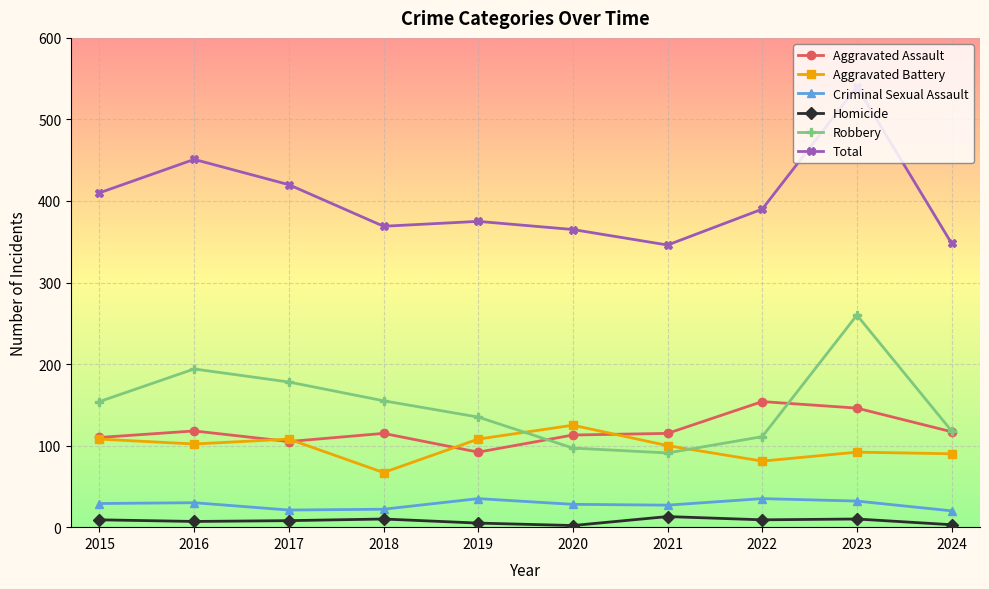

What is the value of the Criminal Sexual Assault point at the 7th from the left?

27